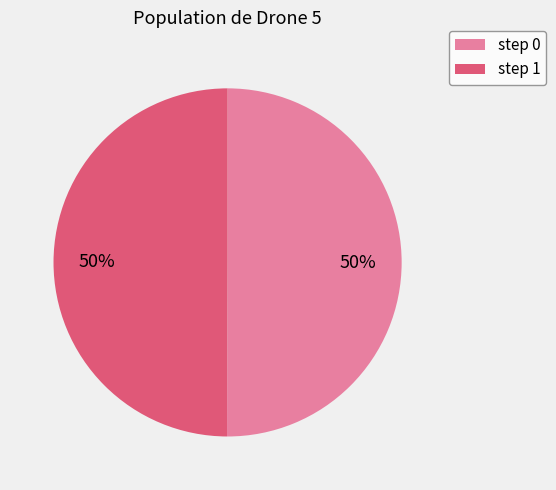

To the nearest percent, what percentage of the pie is step 0?

50%